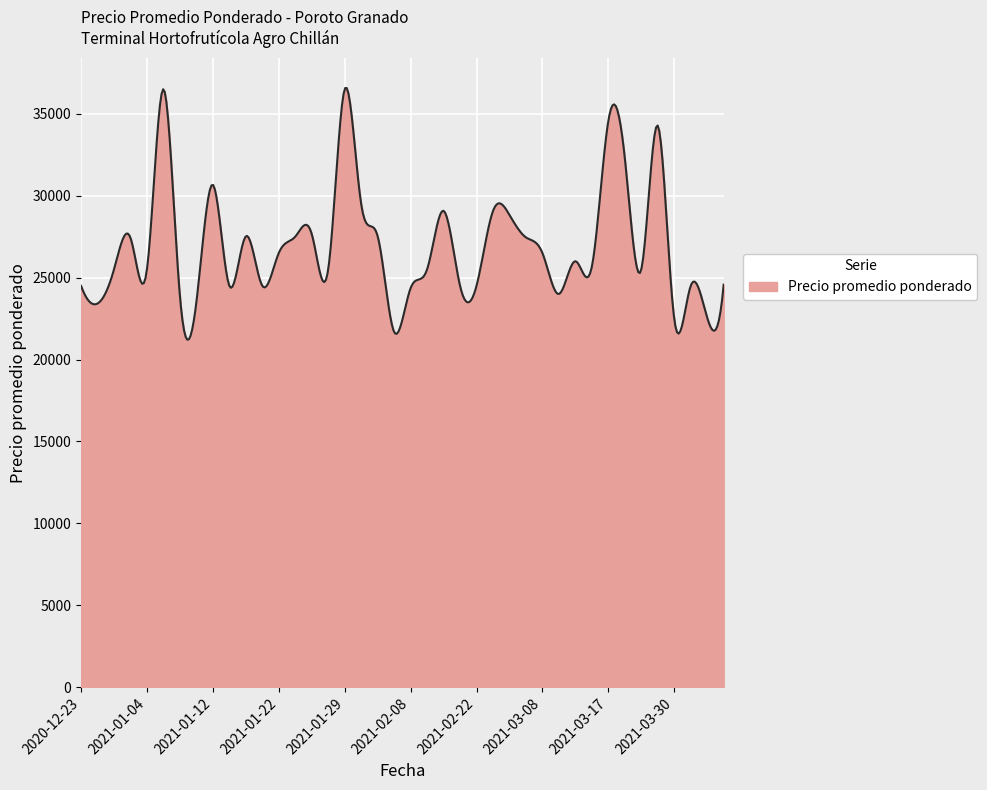

What is the difference between the maximum and minimum values?

15361.4